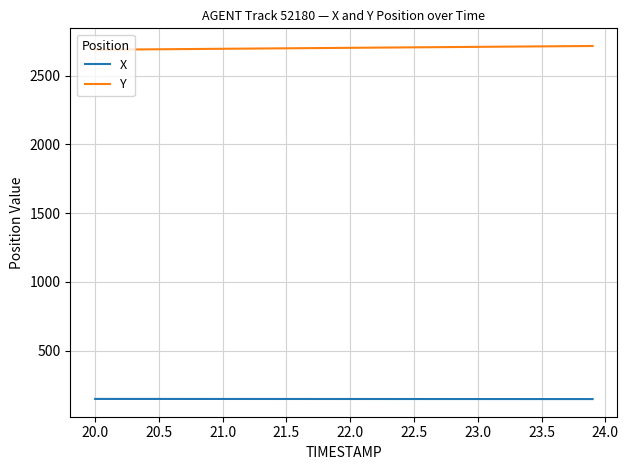

Which series has the largest total across all categories?

Y